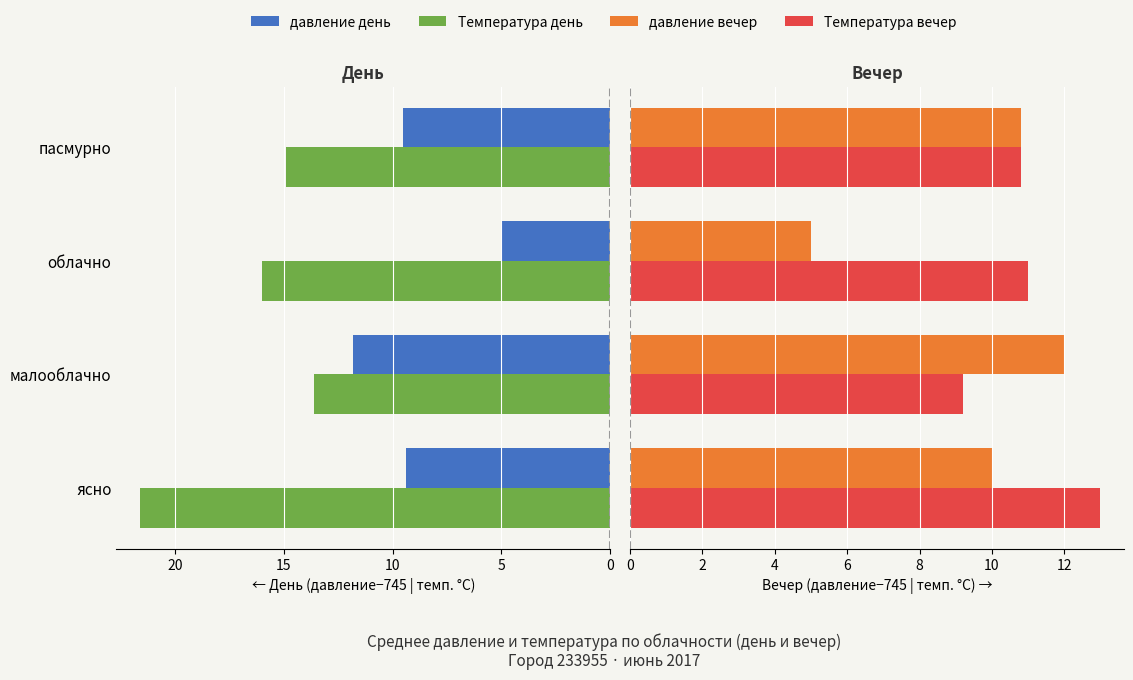

How many series are shown in this chart?

4